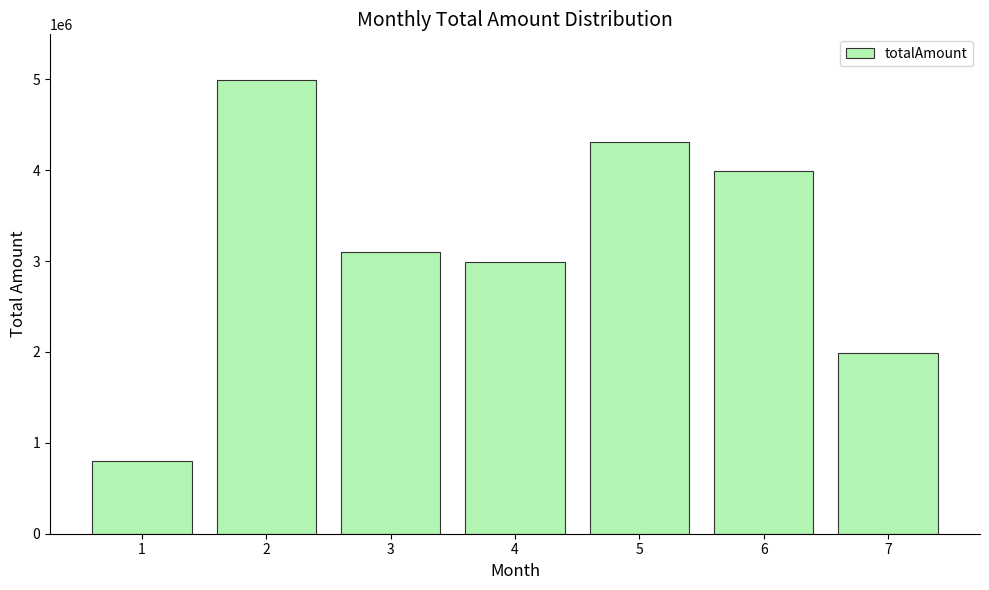

What is the value of the 3rd bar from the left?

3105000